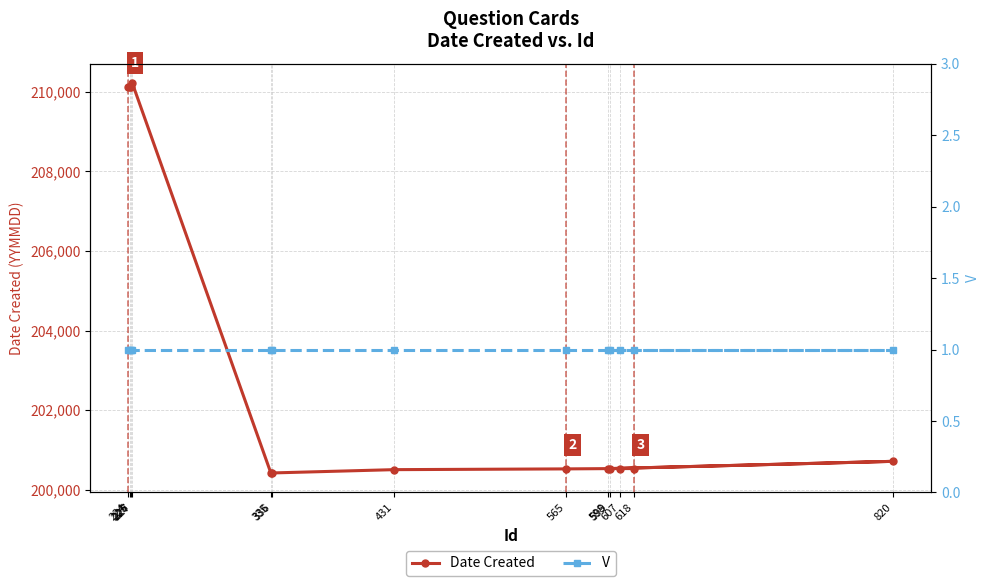

List the series in order of their overall mean, highest first.

Date Created, V